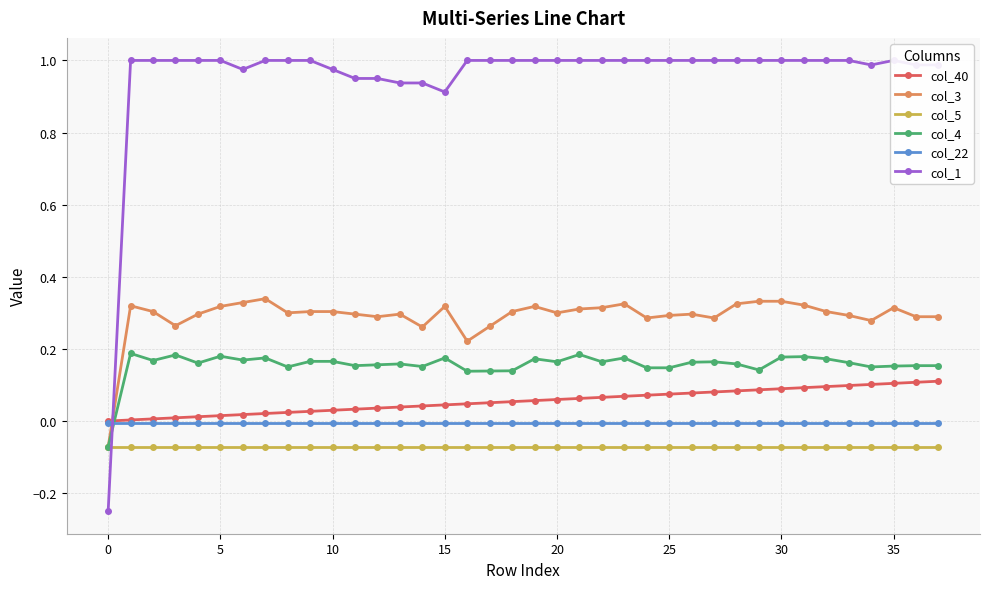

What is the average value of the col_3 series?

0.3